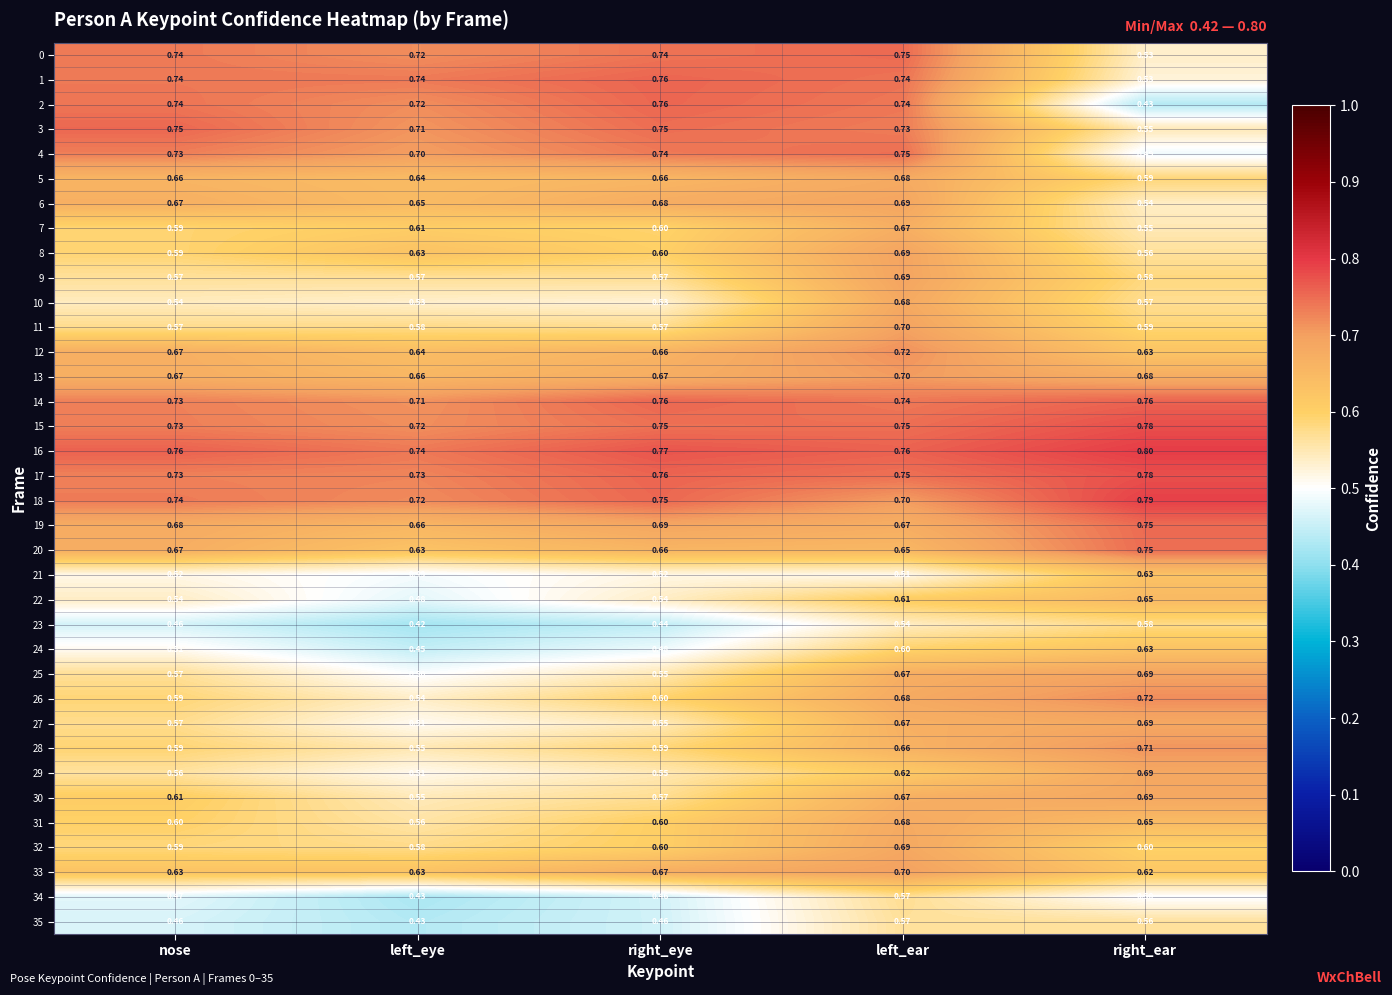

Which series changed the most between left_eye and right_ear?

2